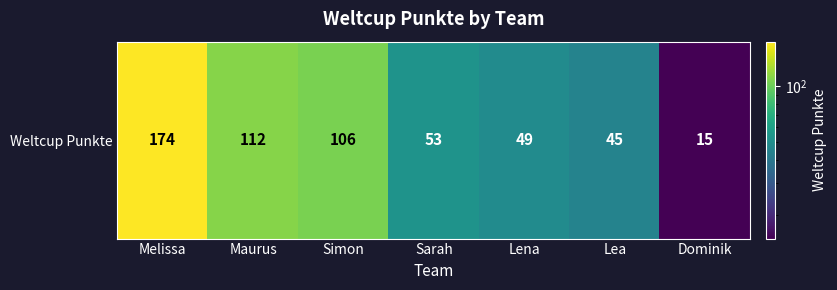

List the labels in order of value, smallest first.

Dominik, Lea, Lena, Sarah, Simon, Maurus, Melissa